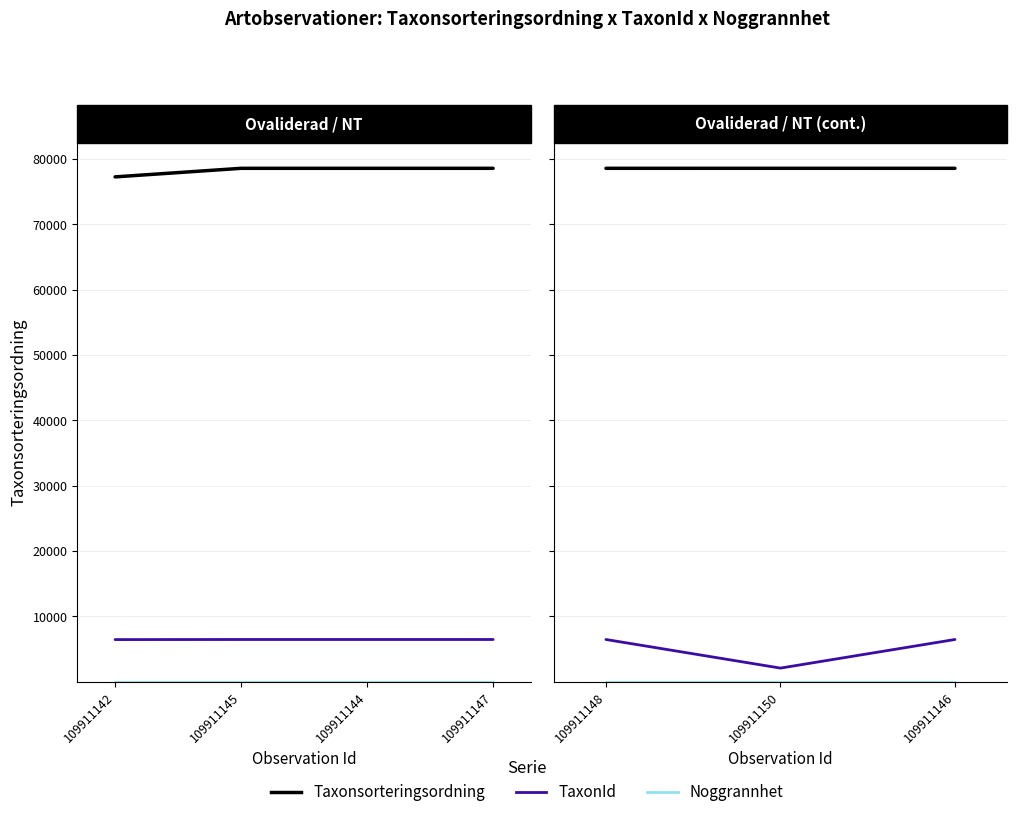

Which series has the largest range (max minus min)?

TaxonId